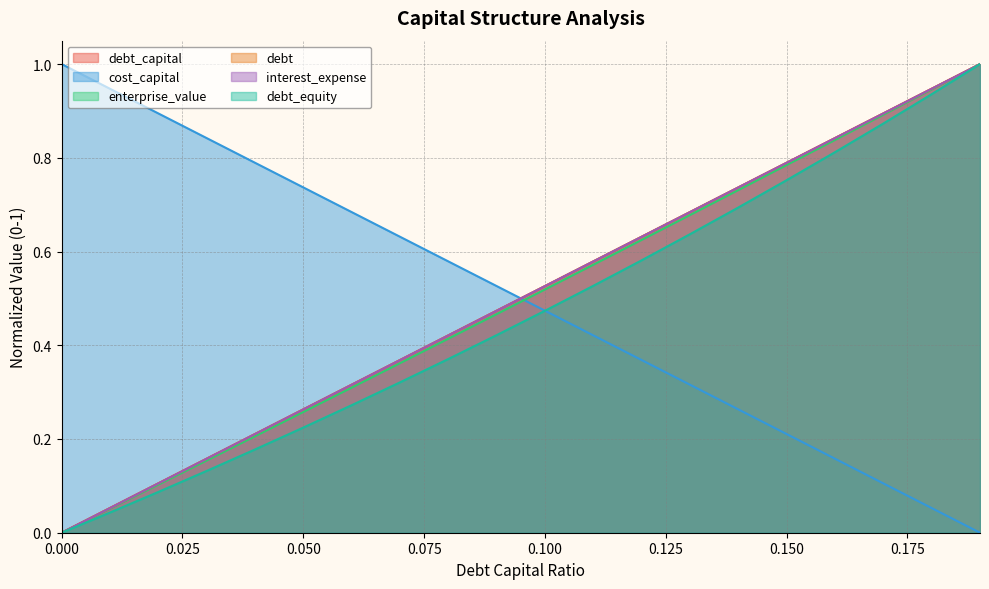

Reading left to right, what are all the values shown in this chart?

debt_capital: 0=0.0	0.01=0.1	0.02=0.1	0.03=0.2	0.04=0.2	0.05=0.3	0.06=0.3	0.07=0.4	0.08=0.4	0.09=0.5	0.1=0.5	0.11=0.6	0.12=0.6	0.13=0.7	0.14=0.7	0.15=0.8	0.16=0.8	0.17=0.9	0.18=0.9	0.19=1.0
cost_capital: 0=1.0	0.01=0.9	0.02=0.9	0.03=0.8	0.04=0.8	0.05=0.7	0.06=0.7	0.07=0.6	0.08=0.6	0.09=0.5	0.1=0.5	0.11=0.4	0.12=0.4	0.13=0.3	0.14=0.3	0.15=0.2	0.16=0.2	0.17=0.1	0.18=0.1	0.19=0.0
enterprise_value: 0=0.0	0.01=0.1	0.02=0.1	0.03=0.2	0.04=0.2	0.05=0.3	0.06=0.3	0.07=0.4	0.08=0.4	0.09=0.5	0.1=0.5	0.11=0.6	0.12=0.6	0.13=0.7	0.14=0.7	0.15=0.8	0.16=0.8	0.17=0.9	0.18=0.9	0.19=1.0
debt: 0=0.0	0.01=0.1	0.02=0.1	0.03=0.2	0.04=0.2	0.05=0.3	0.06=0.3	0.07=0.4	0.08=0.4	0.09=0.5	0.1=0.5	0.11=0.6	0.12=0.6	0.13=0.7	0.14=0.7	0.15=0.8	0.16=0.8	0.17=0.9	0.18=0.9	0.19=1.0
interest_expense: 0=0.0	0.01=0.1	0.02=0.1	0.03=0.2	0.04=0.2	0.05=0.3	0.06=0.3	0.07=0.4	0.08=0.4	0.09=0.5	0.1=0.5	0.11=0.6	0.12=0.6	0.13=0.7	0.14=0.7	0.15=0.8	0.16=0.8	0.17=0.9	0.18=0.9	0.19=1.0
debt_equity: 0=0.0	0.01=0.0	0.02=0.1	0.03=0.1	0.04=0.2	0.05=0.2	0.06=0.3	0.07=0.3	0.08=0.4	0.09=0.4	0.1=0.5	0.11=0.5	0.12=0.6	0.13=0.6	0.14=0.7	0.15=0.8	0.16=0.8	0.17=0.9	0.18=0.9	0.19=1.0